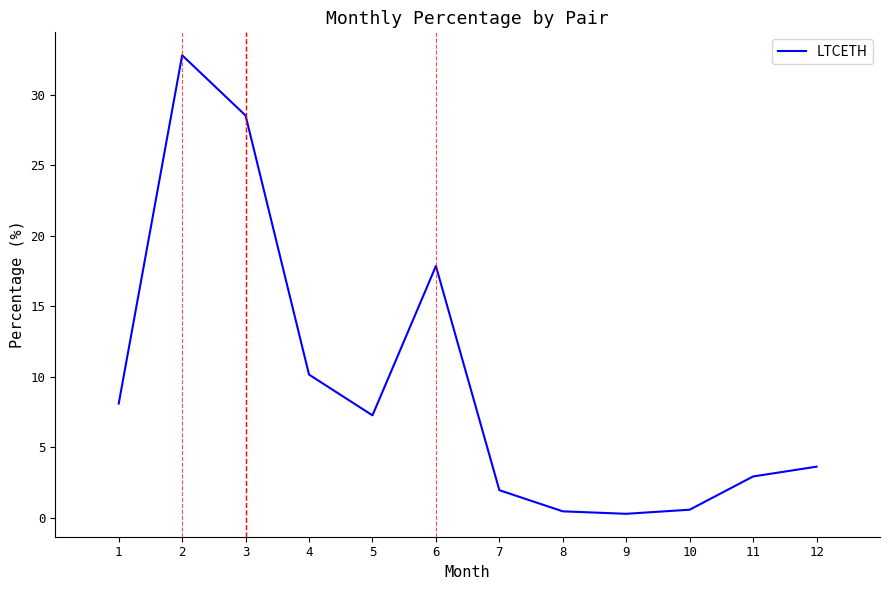

Where is the first local maximum?

2